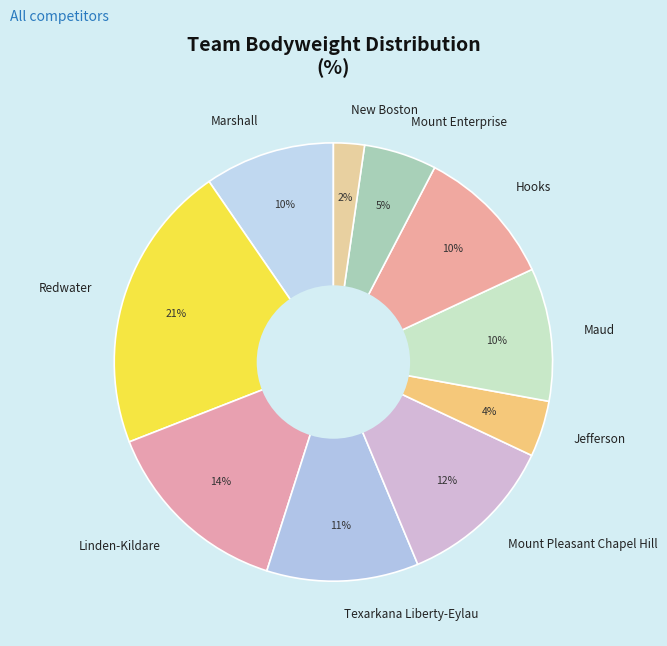

What percentage is the New Boston slice, to the nearest percent?

2%